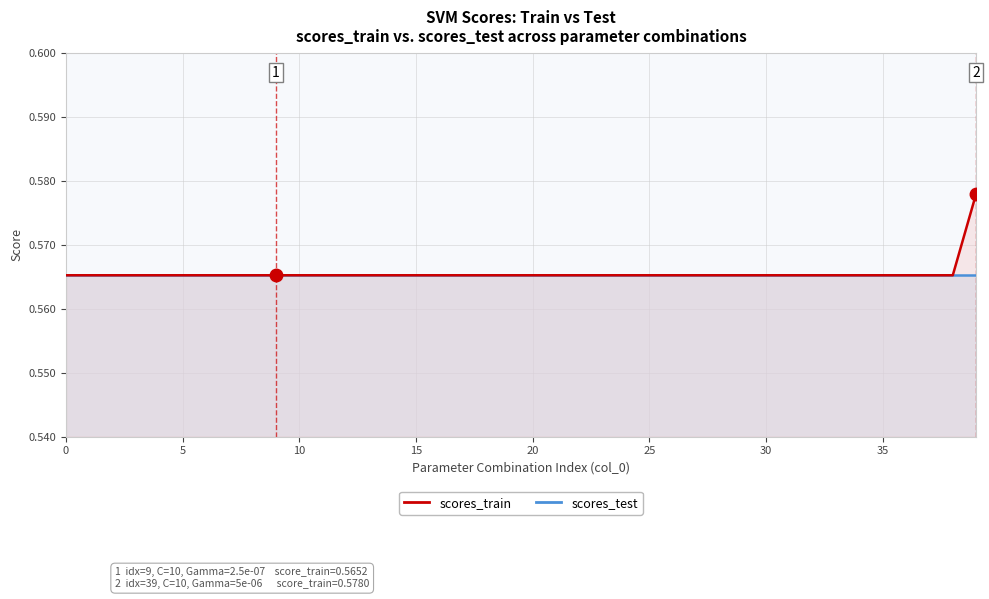

Read the scores_test value at 30.

0.6